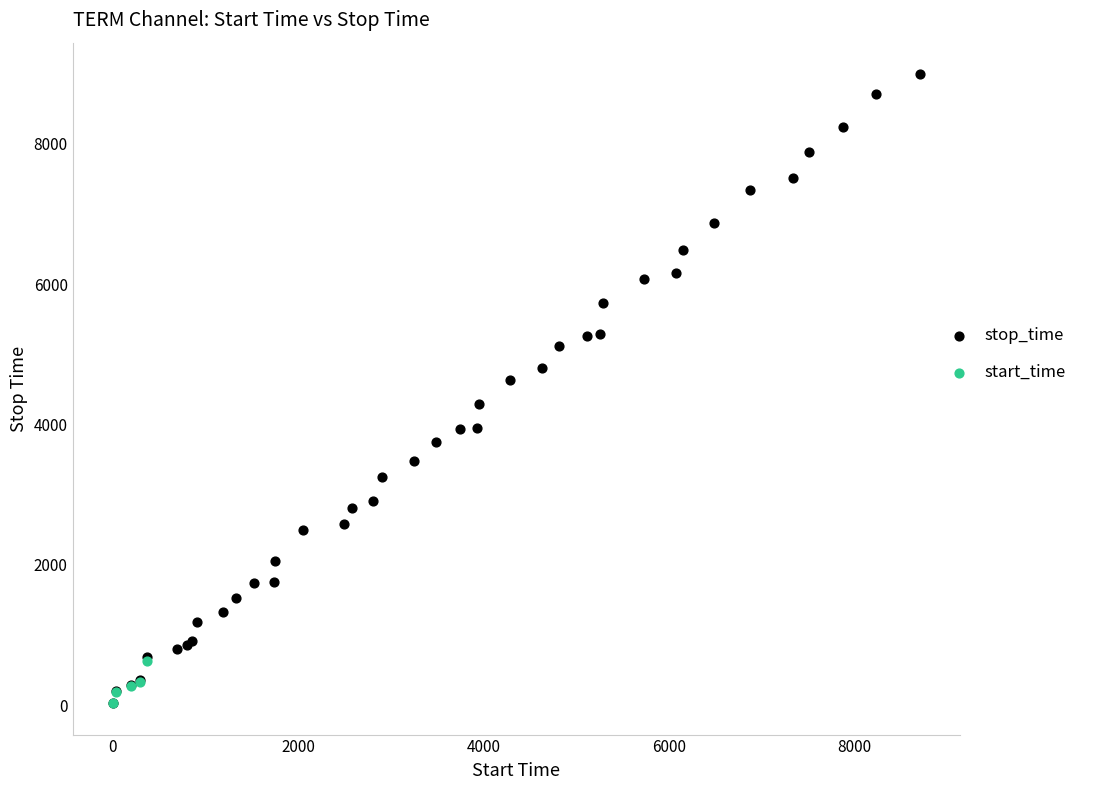

Which series reaches the maximum Y coordinate?

stop_time